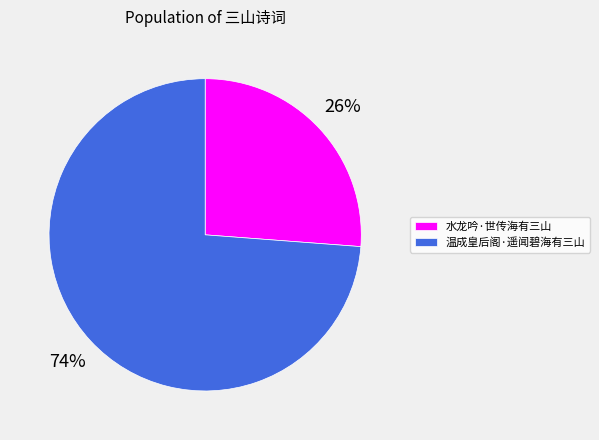

Is it true that 温成皇后阁·遥闻碧海有三山 is 59% of the pie?

False